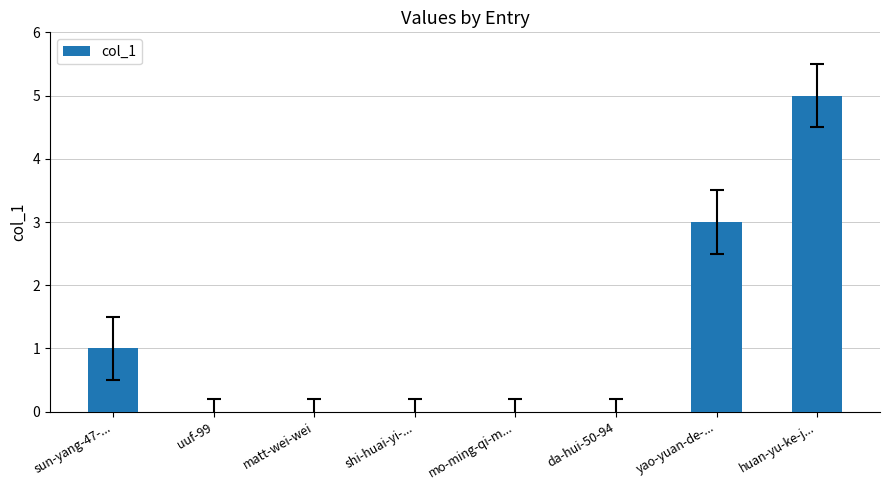

Does the chart contain stacked bars?

No